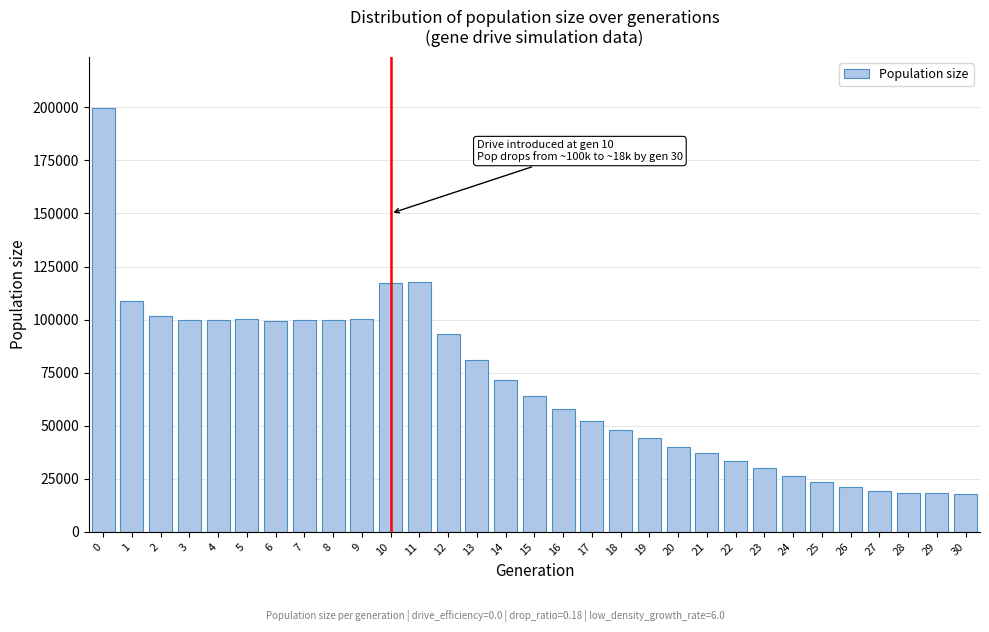

What is the maximum value shown in the chart?

199845